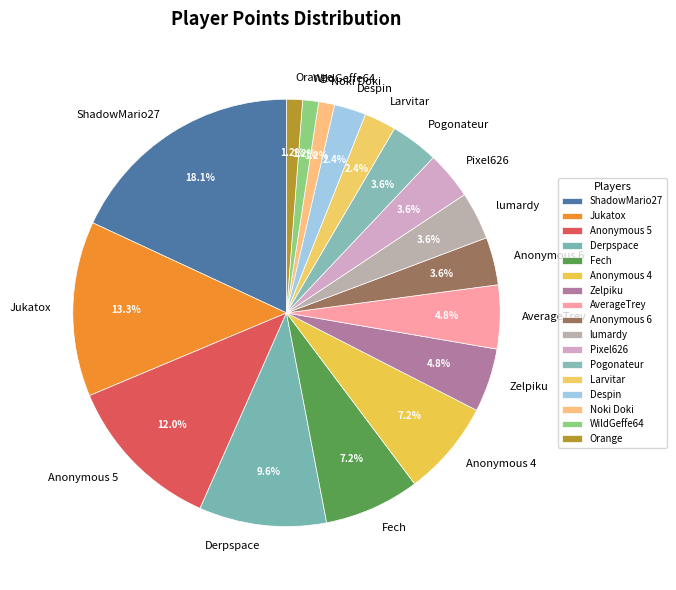

Is it true that Derpspace is 1% of the pie?

False